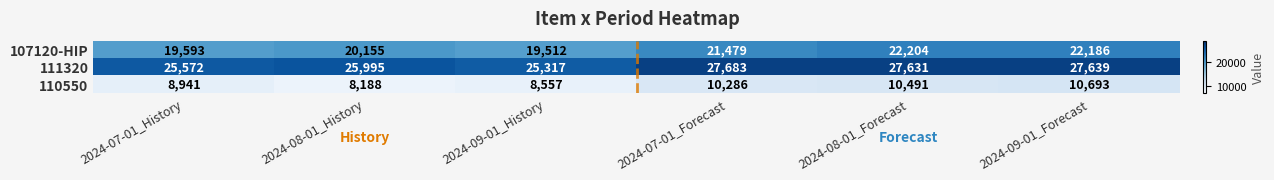

Which category has the highest value across all series?

2024-07-01_Forecast